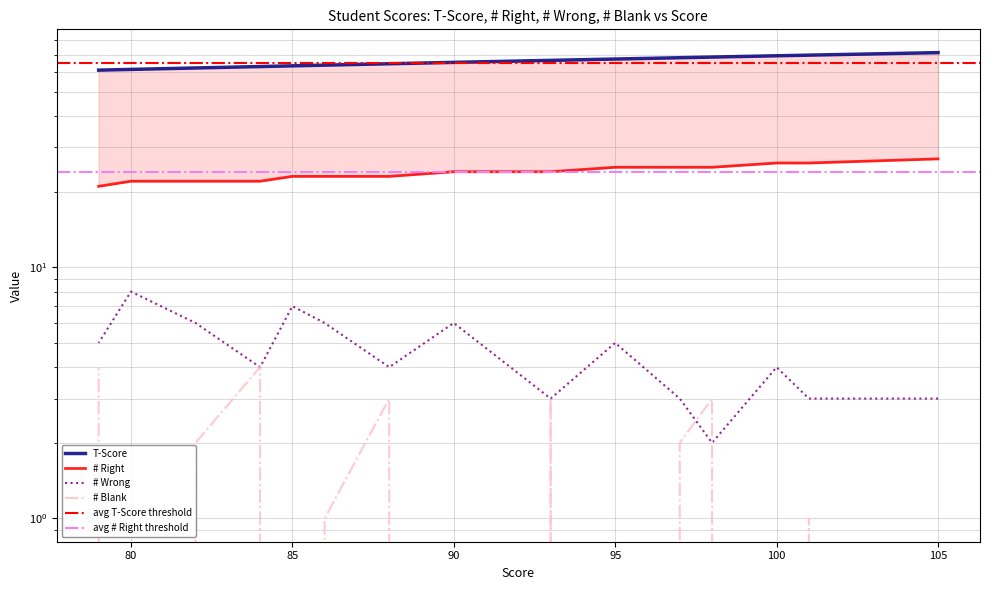

How many lines are shown in the chart?

4